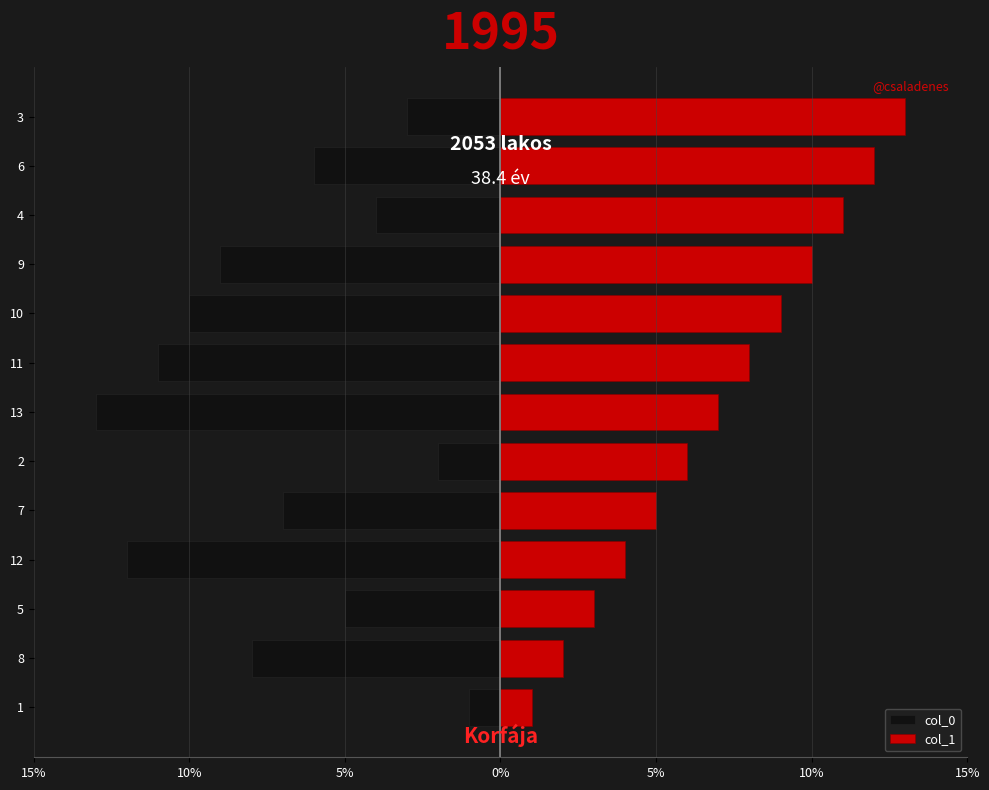

At 7, list the series in order from largest to smallest.

col_1, col_0